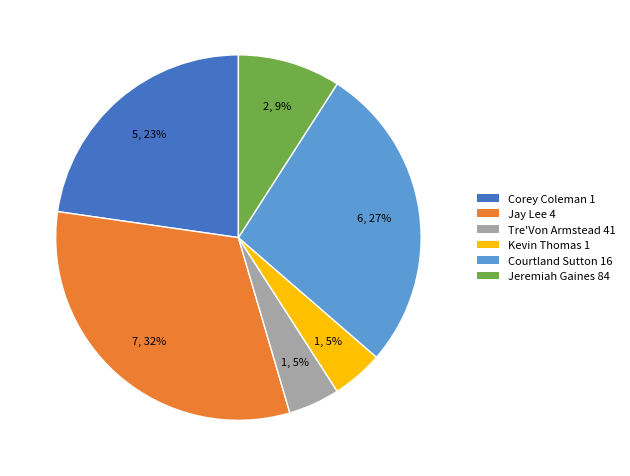

How many slices are in this pie chart?

6